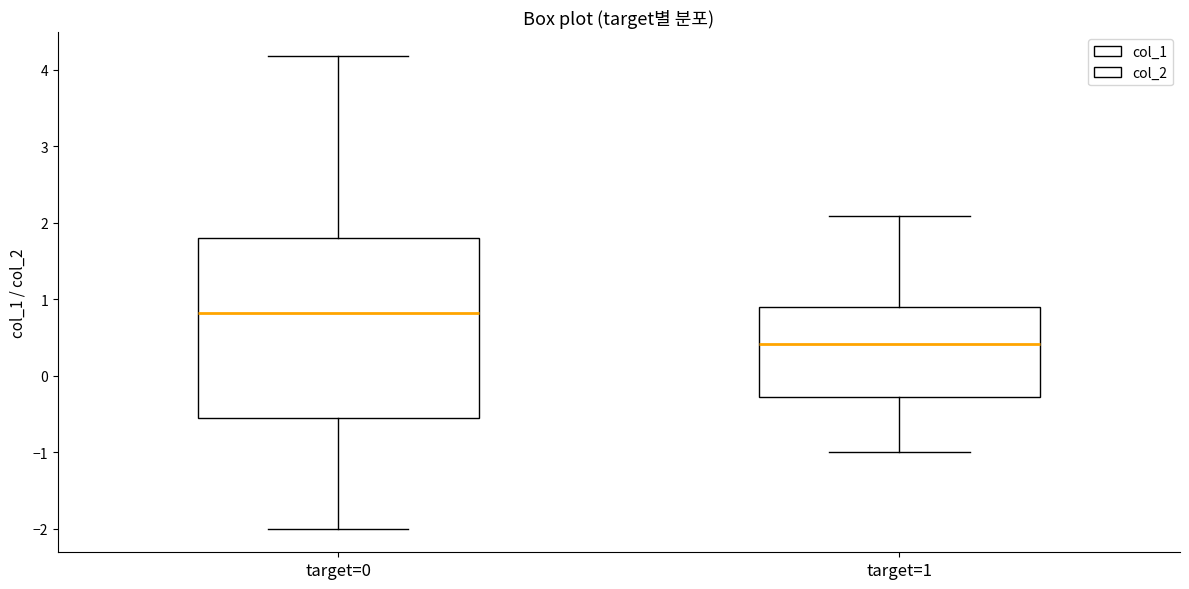

Reading left to right, transcribe this box plot: for each box, give where its median line is, the range the box spans, and where its two whiskers end, as read against the y-axis. The values are not printed on the chart, so give them approximately, as read against the axis.

target=0: median 0.8, box -0.6 to 1.8, whiskers -2.0 to 4.2
target=1: median 0.4, box -0.3 to 0.9, whiskers -1.0 to 2.1